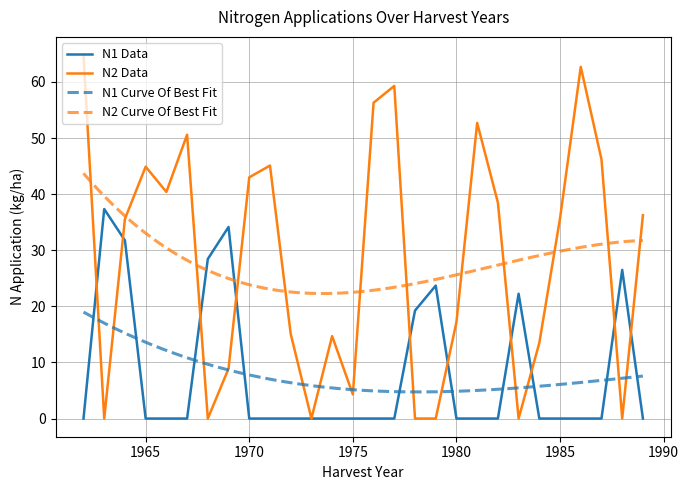

Between 27 and 36, which series saw the biggest shift?

N2